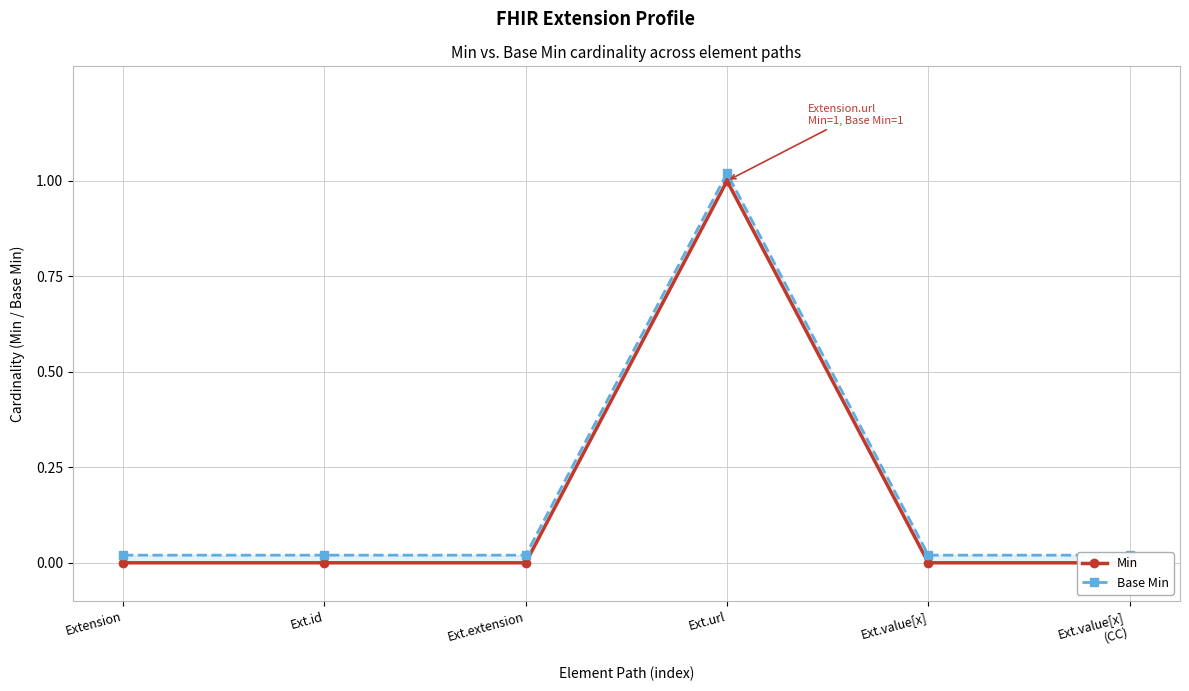

Is this an area chart (filled region under the line)?

No